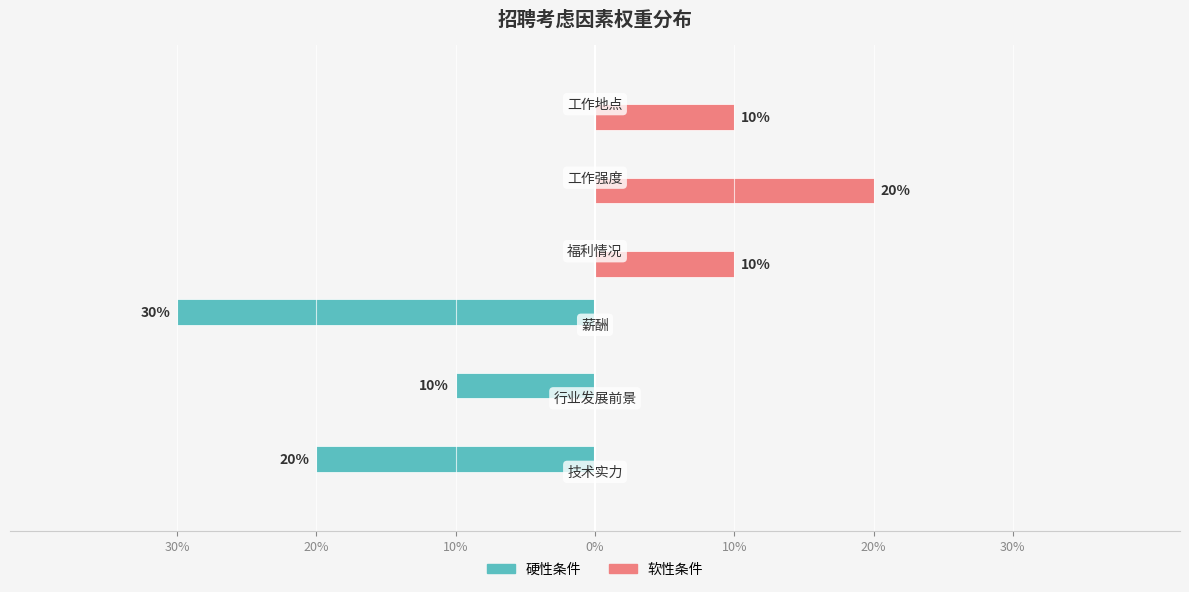

What are all the series names shown in the legend?

硬性条件, 软性条件